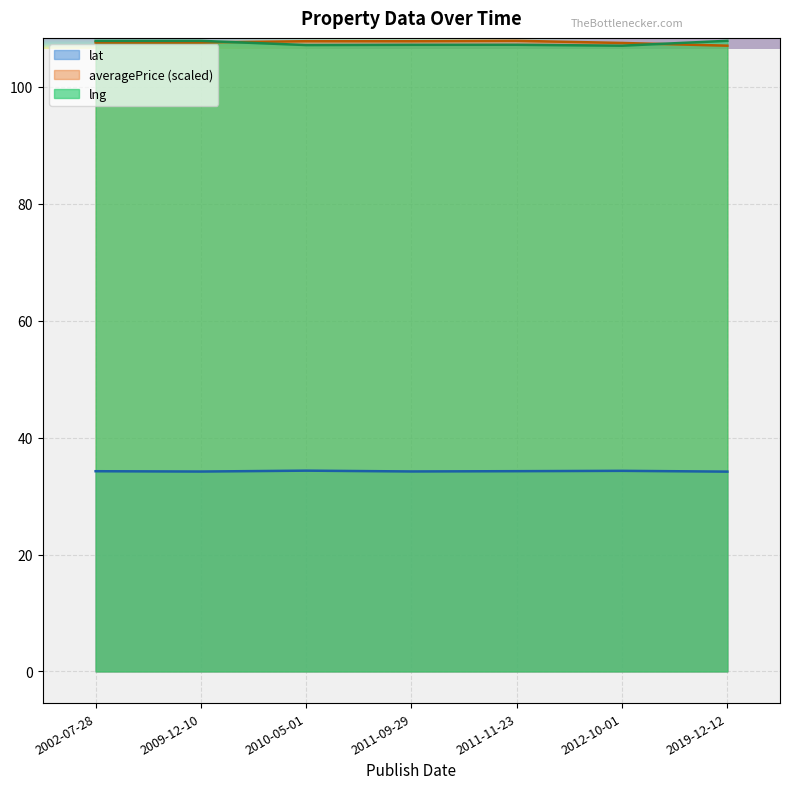

True or false: lat and lng cross at least once.

False